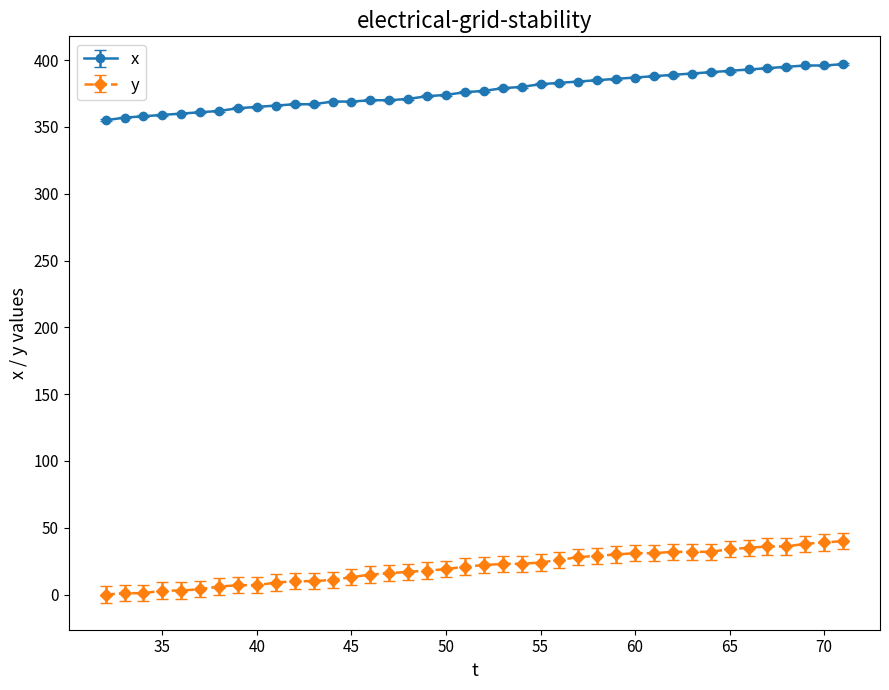

True or false: x and y cross at least once.

False